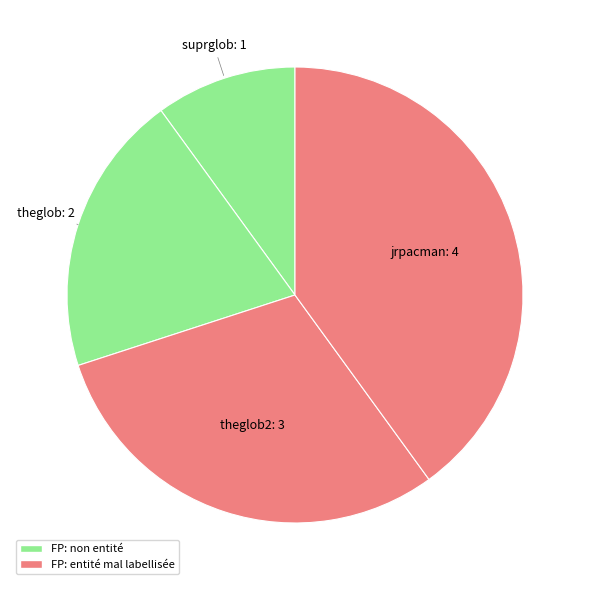

How many segments does this pie chart have?

4